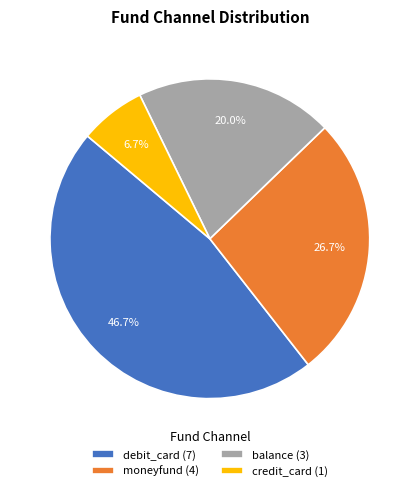

Is there any slice that represents more than half of the pie?

No